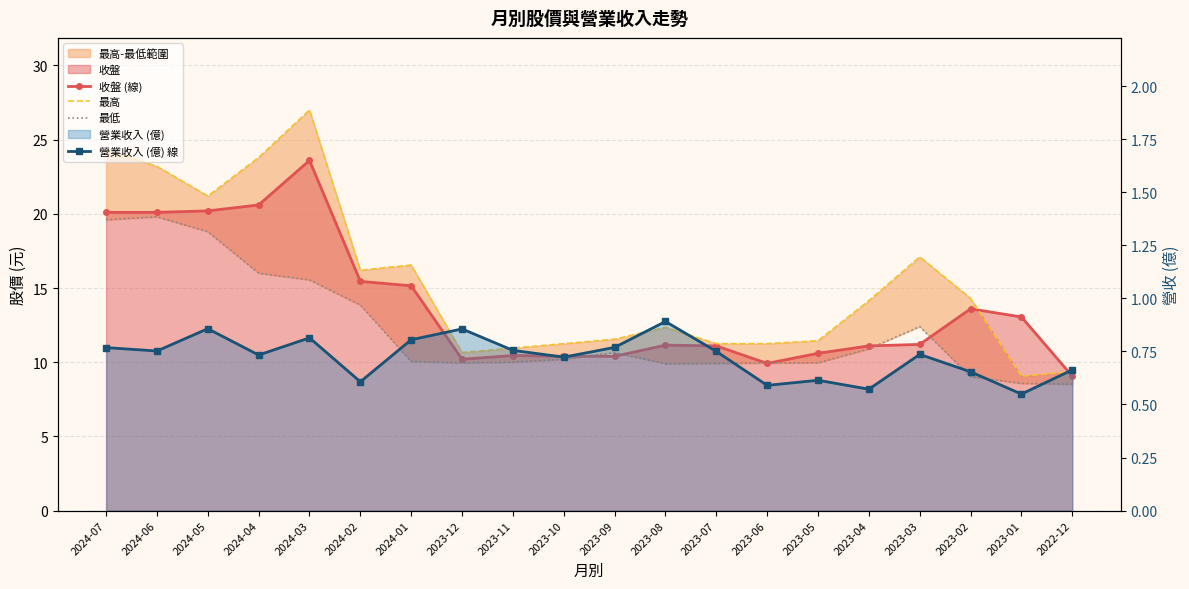

Which has a higher value, 2023-11 or 2023-02?

2023-02